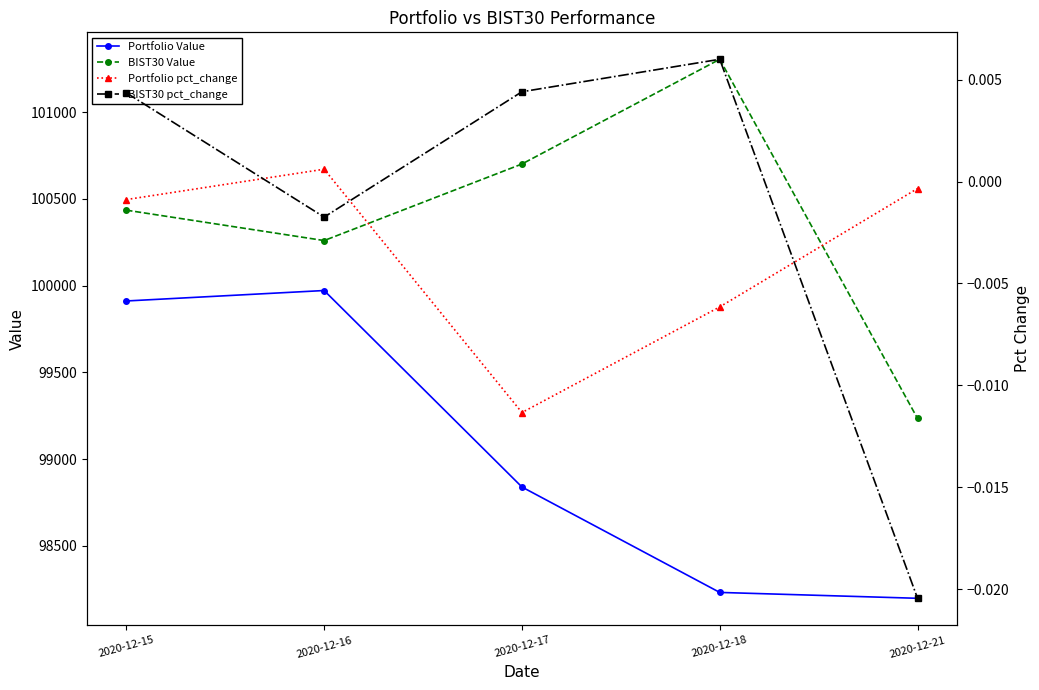

True or false: BIST30 Value has more than 2 interior local peaks.

False